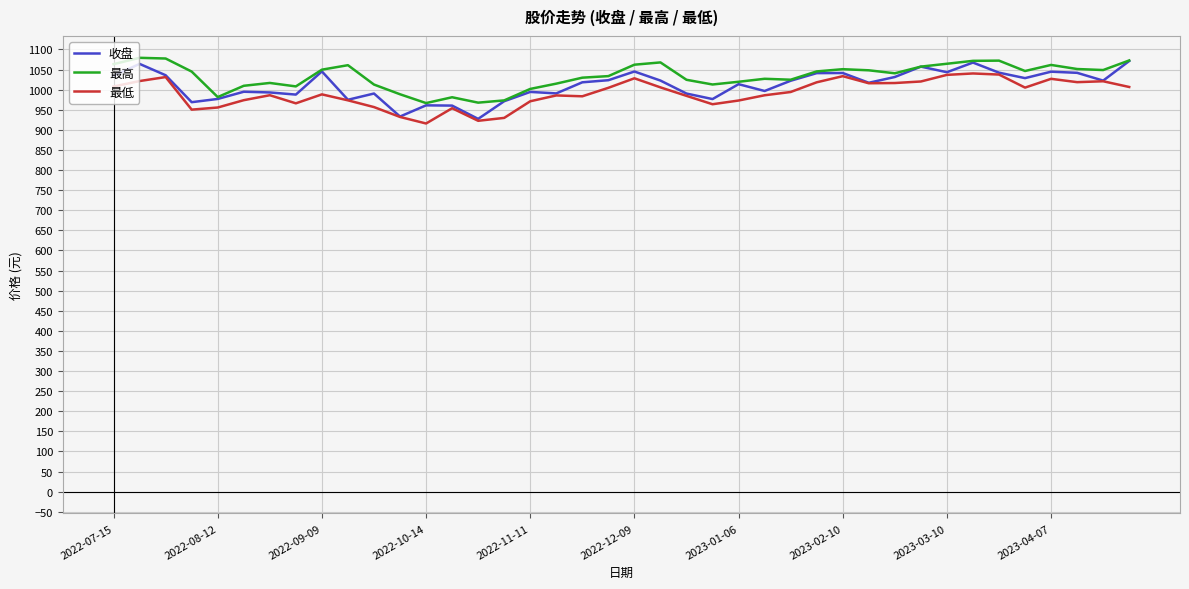

In 收盘, how many points are lower than both neighbors (excluding endpoints)?

12